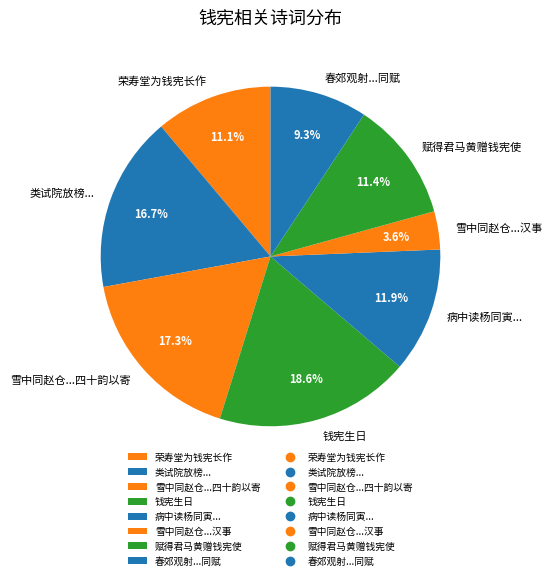

Is the sum of 赋得君马黄赠钱宪使 and 荣寿堂为钱宪长作 greater than half?

No